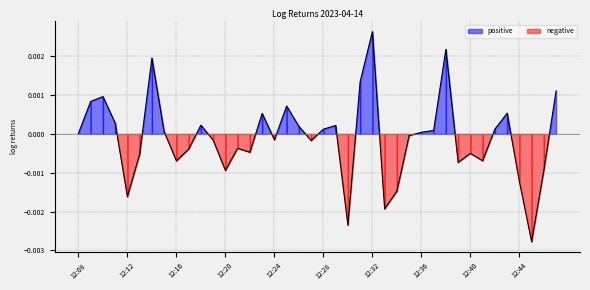

At which category does the chart reach its peak across all series?

12:32